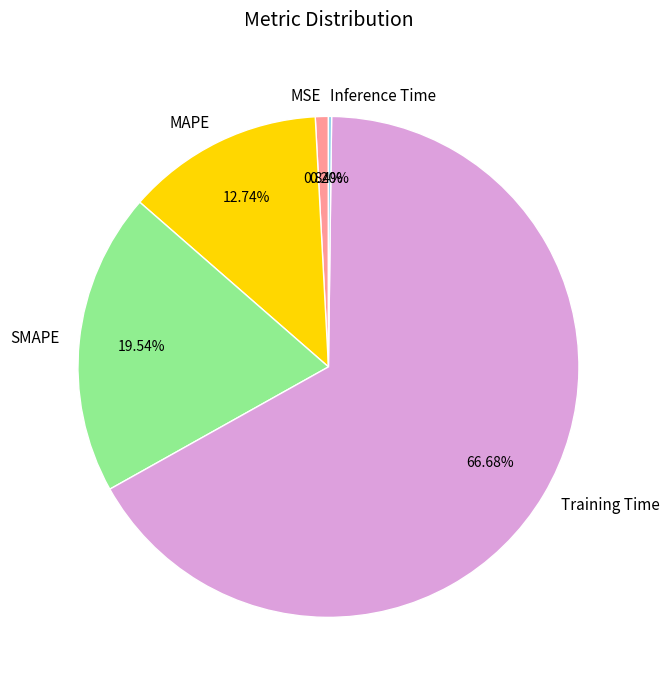

Between Training Time and MSE, which is larger?

Training Time